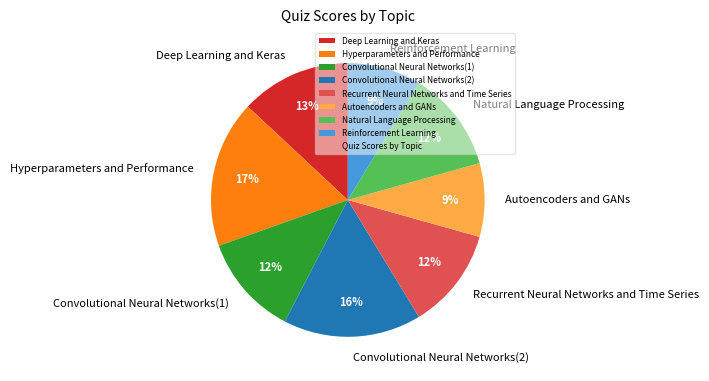

The Autoencoders and GANs slice represents 18% of the pie. True or false?

False